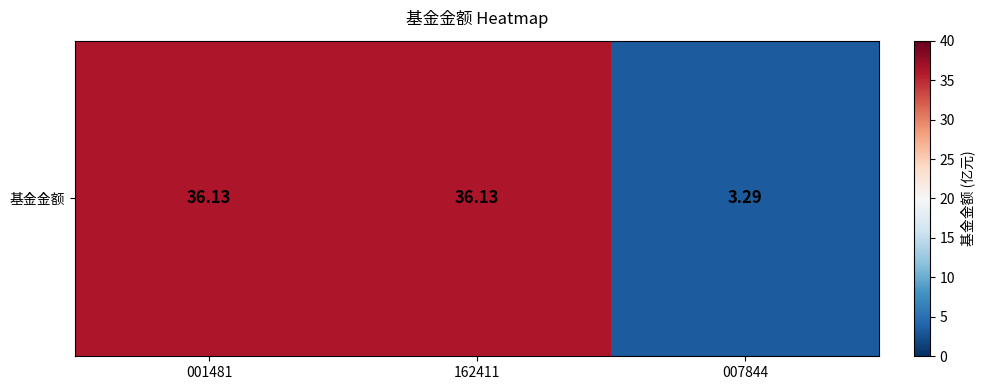

List the labels in order of value, smallest first.

007844, 001481, 162411